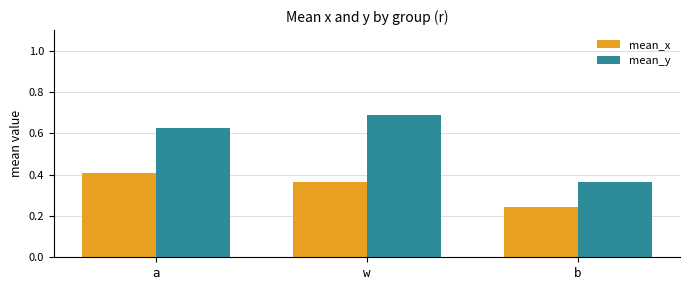

Where is mean_y nearest to the value 0?

b